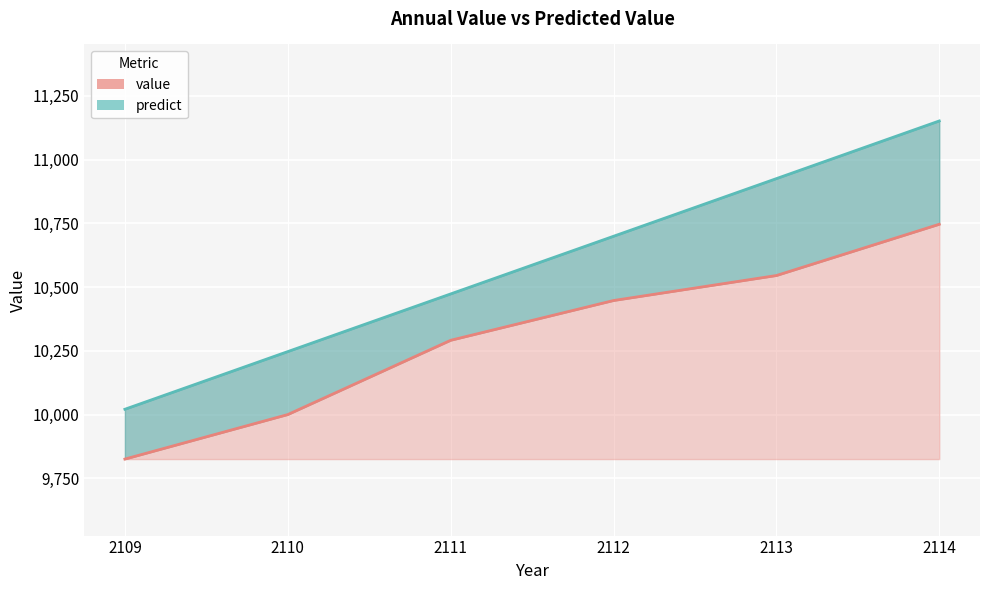

Reading left to right, transcribe all the data shown in this chart.

value: 9825.4	10000.0	10291.2	10447.2	10545.2	10746.3
predict: 10020.8	10246.9	10473.0	10699.2	10925.3	11151.4